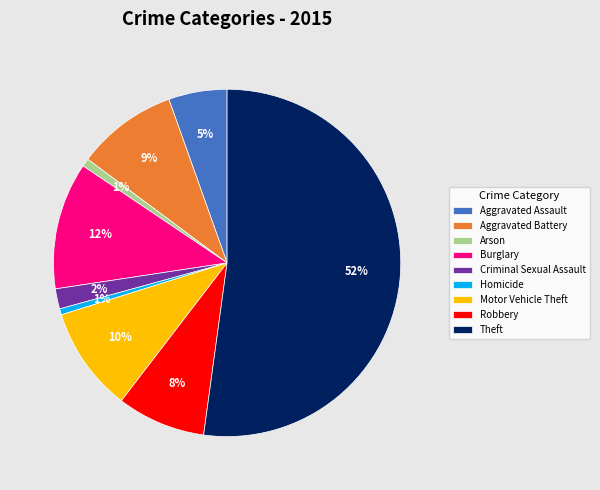

Is Criminal Sexual Assault the majority of the pie?

No